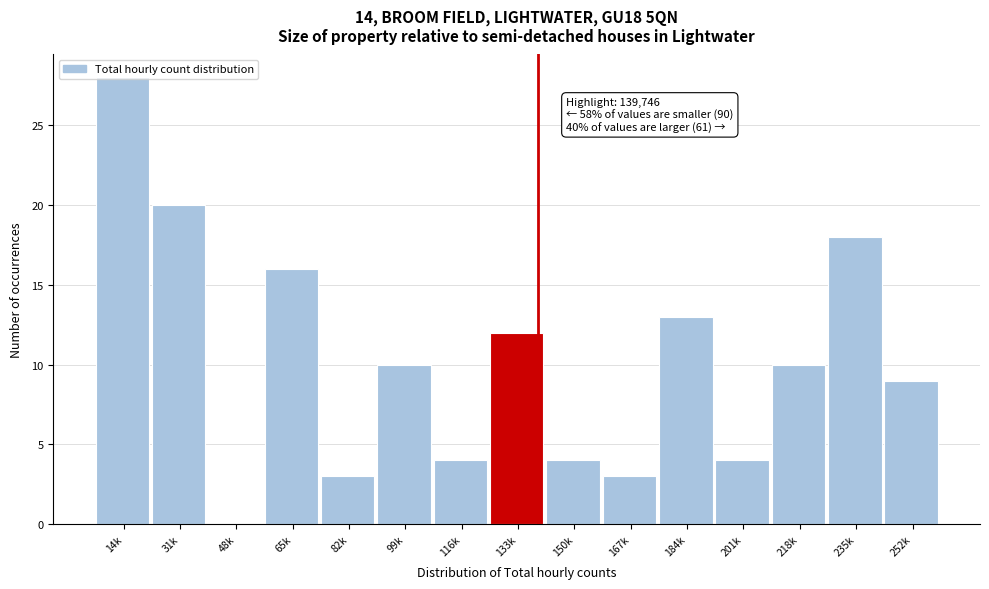

Where is the data nearest to the value 14?

184k